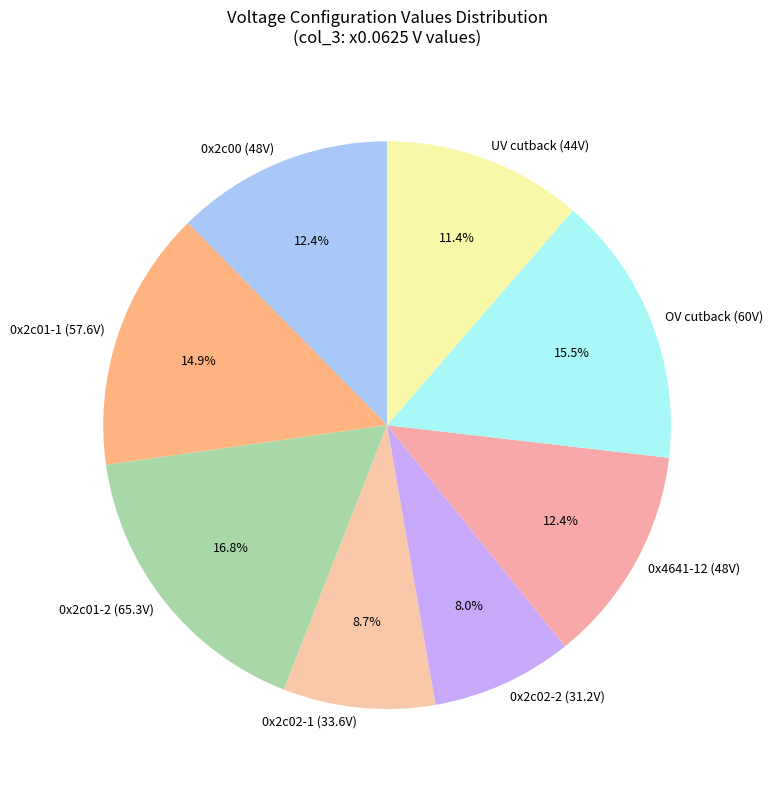

What is the ratio of the value at 0x2c02-2 (31.2V) to the value at 0x2c00 (48V)?

0.6